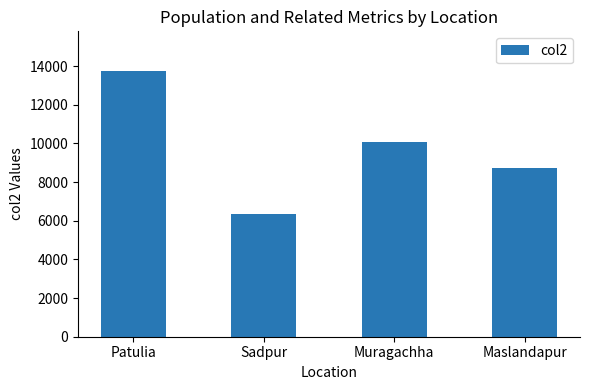

Rank the categories by value from highest to lowest.

Patulia, Muragachha, Maslandapur, Sadpur